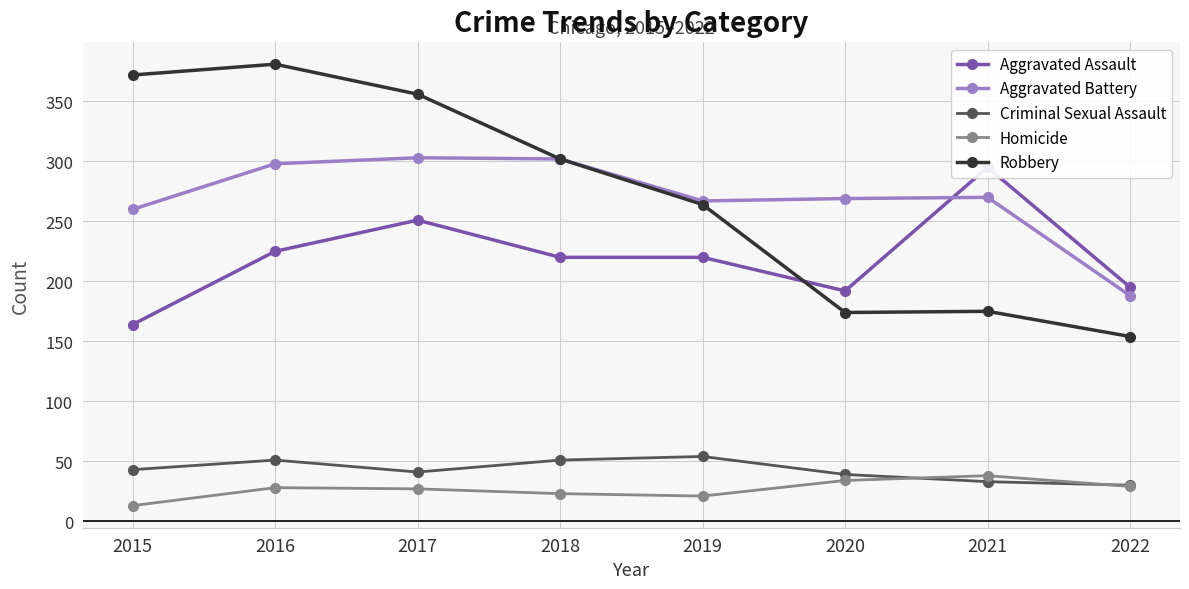

Rank the series by their maximum value, from highest to lowest.

Robbery, Aggravated Battery, Aggravated Assault, Criminal Sexual Assault, Homicide